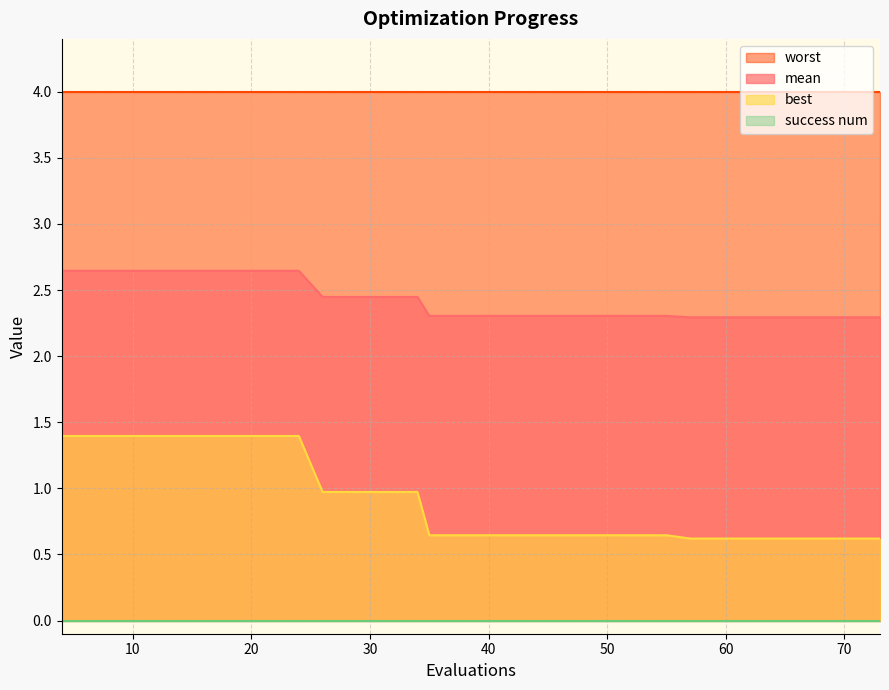

What is the difference between the maximum and minimum values in the best series?

0.8